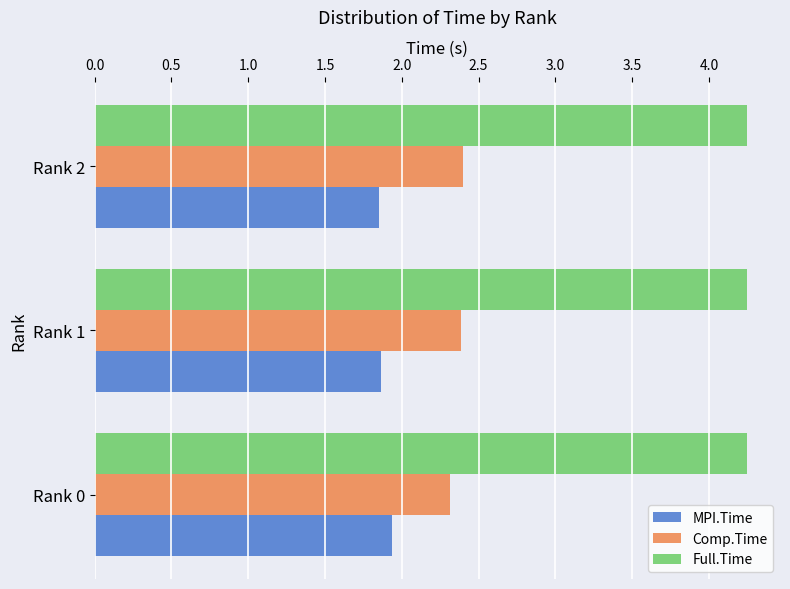

What is the average value of the Comp.Time series?

2.4